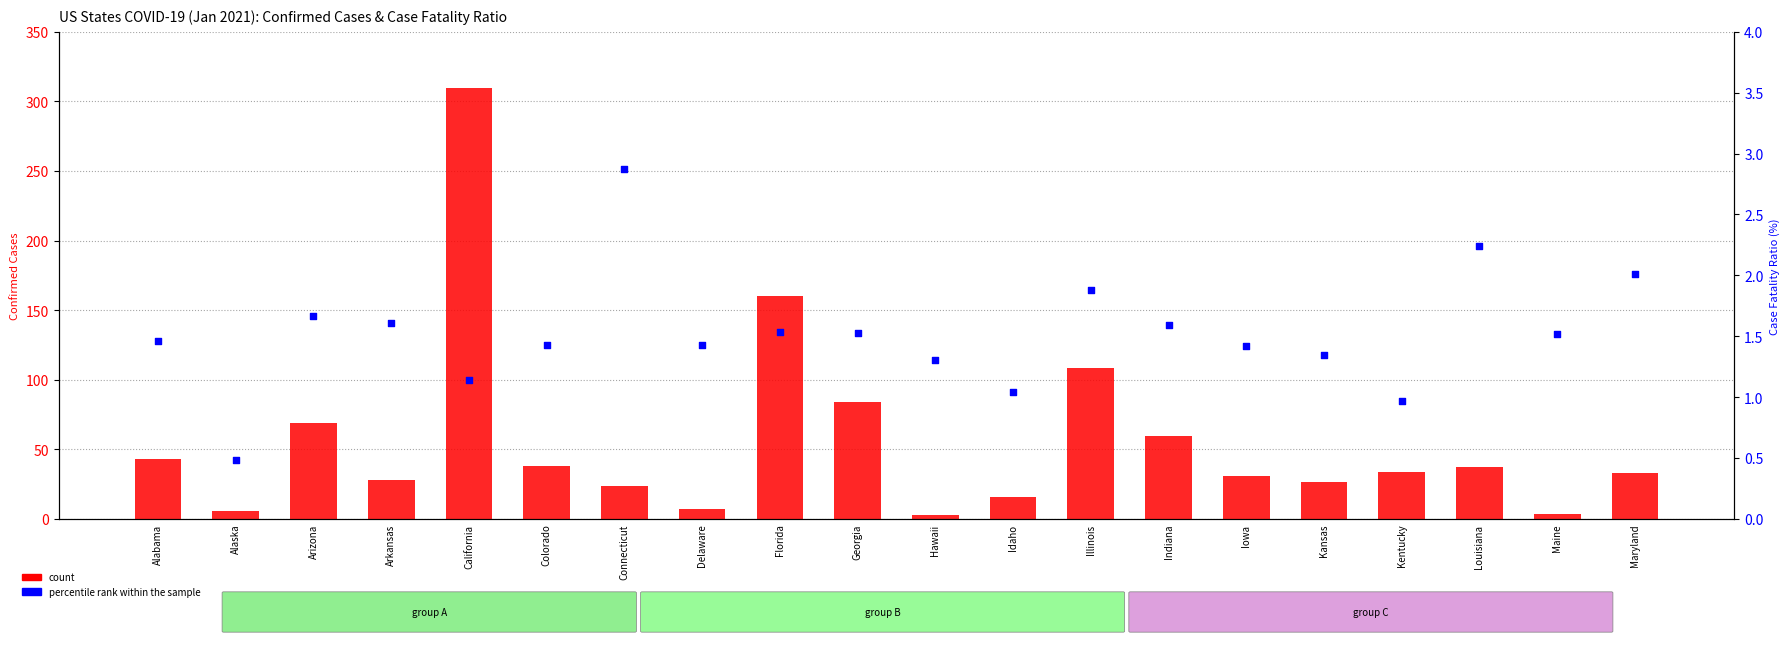

What are all the series names shown in the legend?

count, percentile rank within the sample